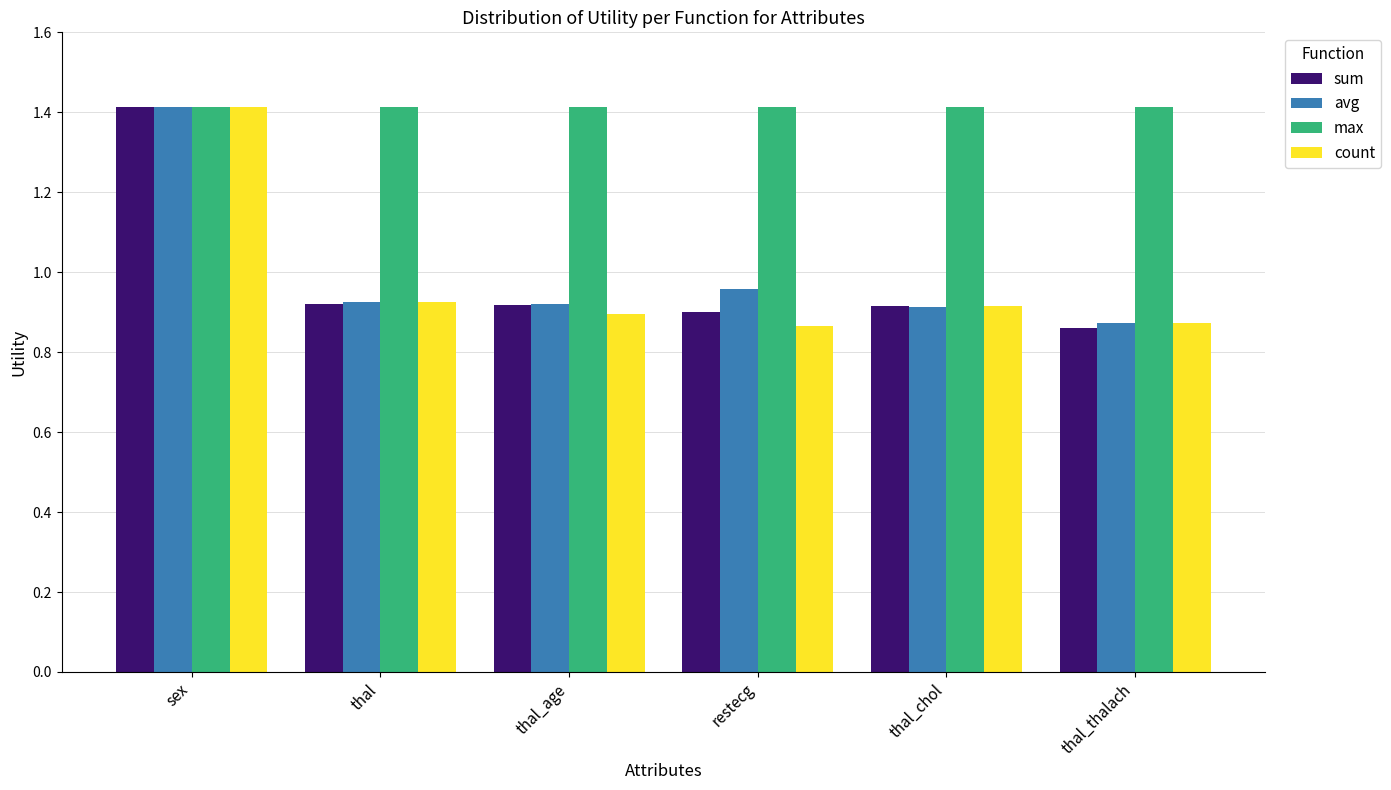

At which category is the sum across all series the highest?

sex